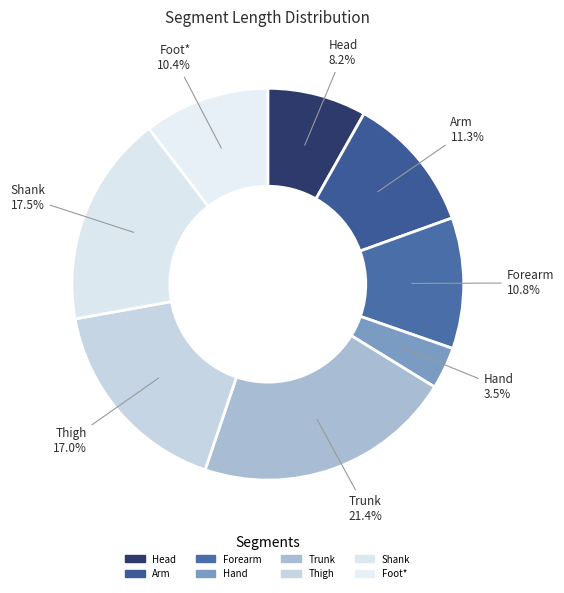

Does Head account for over 50% of the chart?

No